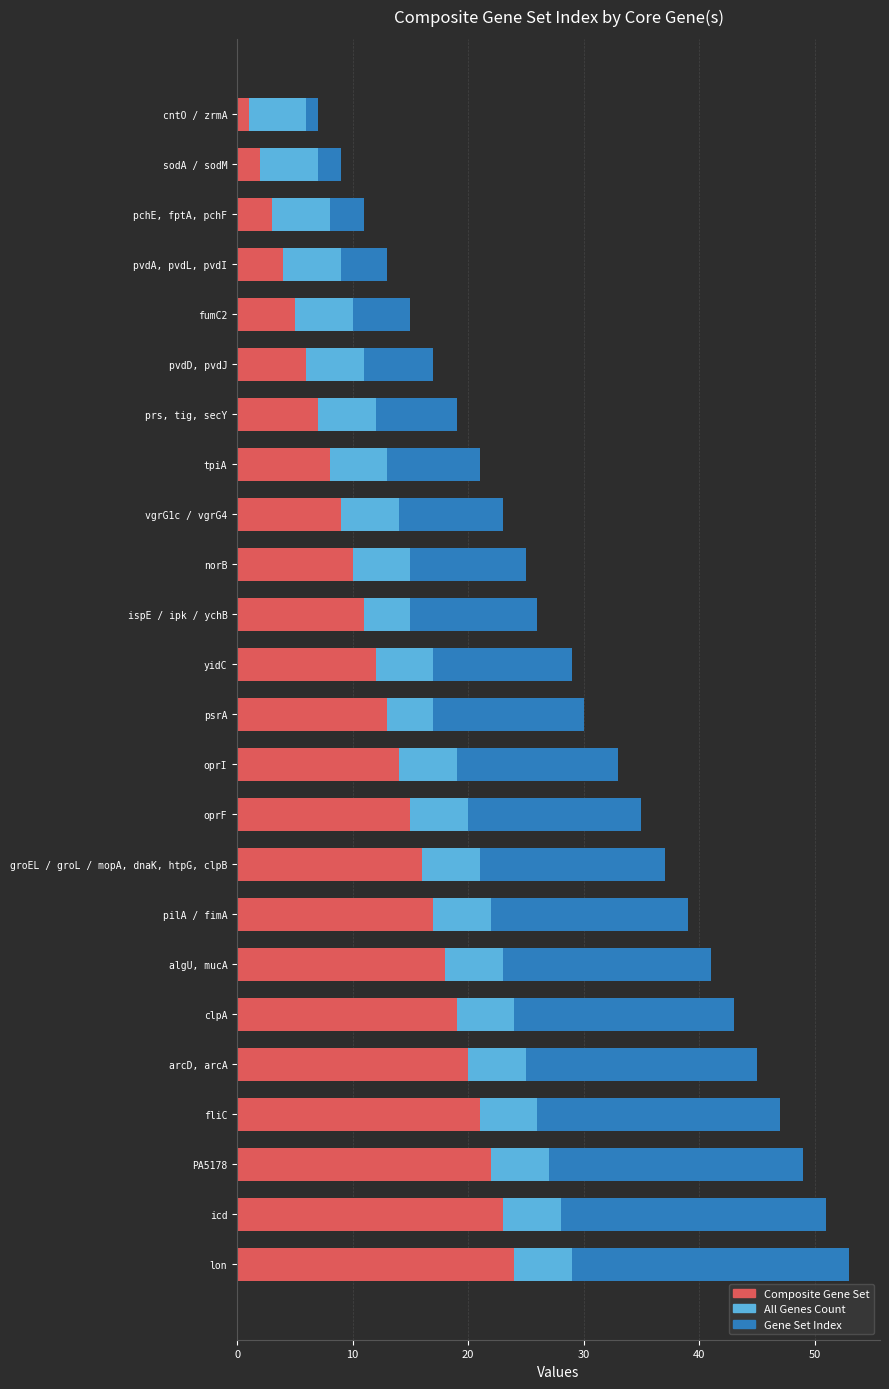

What is the total value across all series at psrA?

30